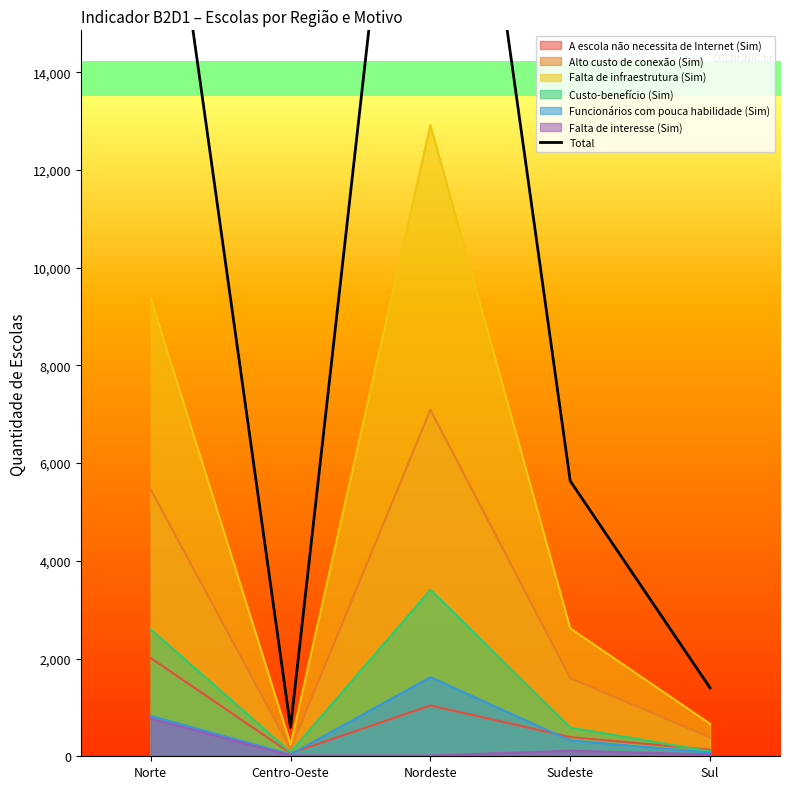

What is the smallest value displayed?

593